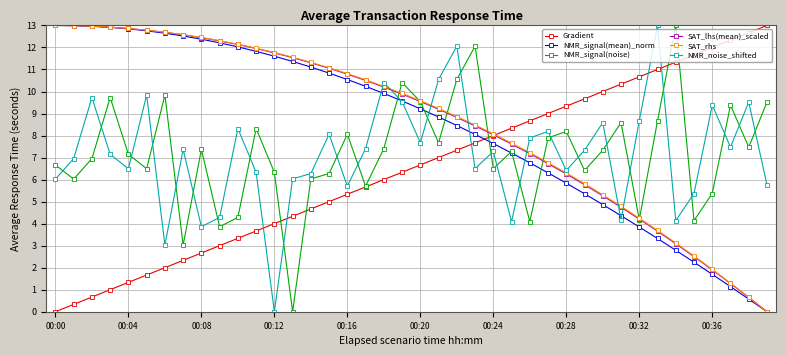

What is the highest value of the Gradient series?

13.0